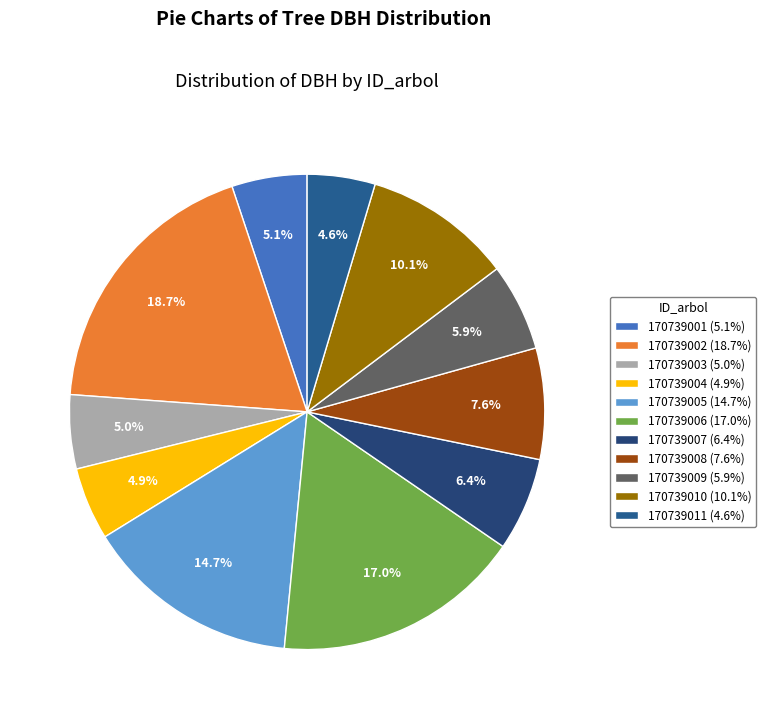

Is it true that 170739005 is 9% of the pie?

False